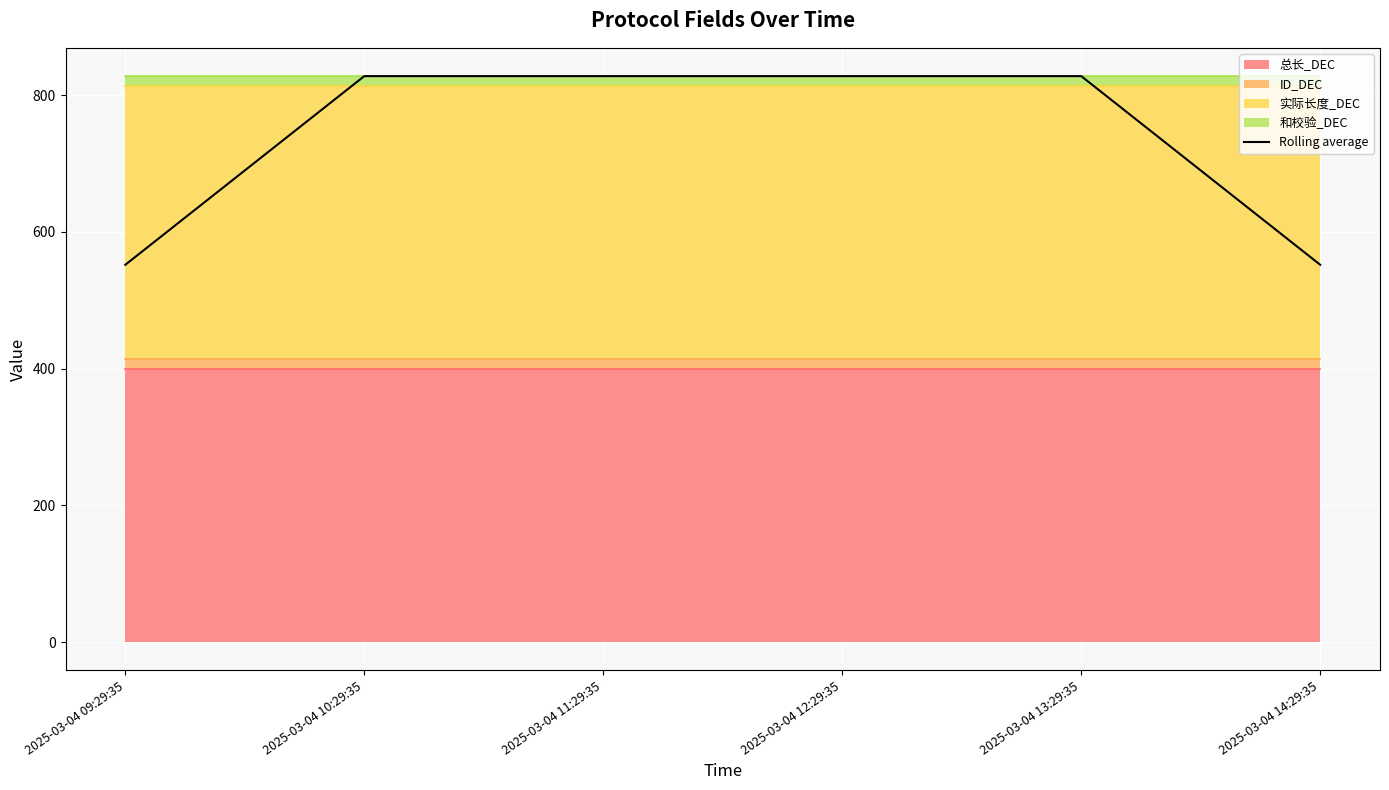

Approximately how many times larger is the value at 2025-03-04 11:29:35 compared to 2025-03-04 13:29:35?

1.0